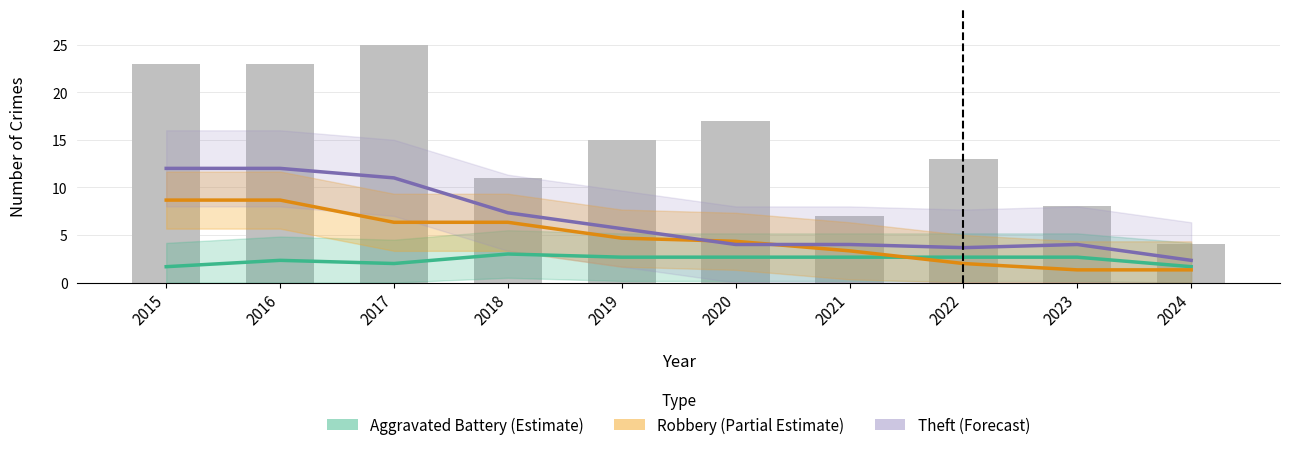

What are all the series names shown in the legend?

Aggravated Battery (Estimate), Robbery (Partial Estimate), Theft (Forecast)